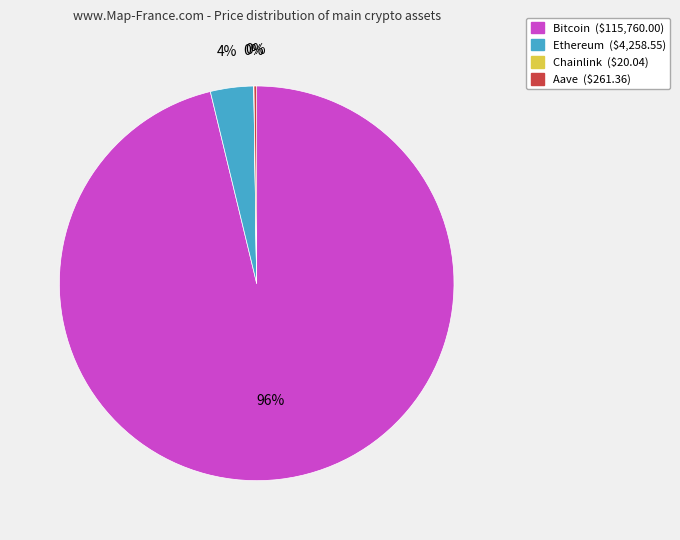

The Bitcoin slice represents 96% of the pie. True or false?

True